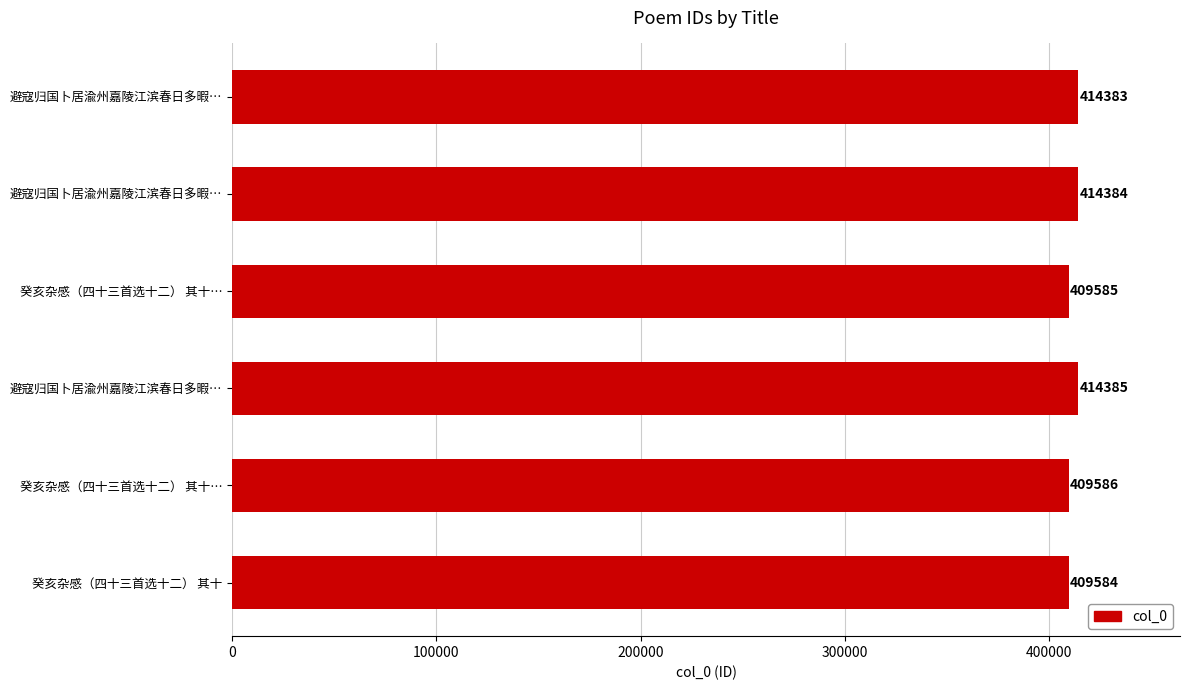

How many data points are less than 414383?

3